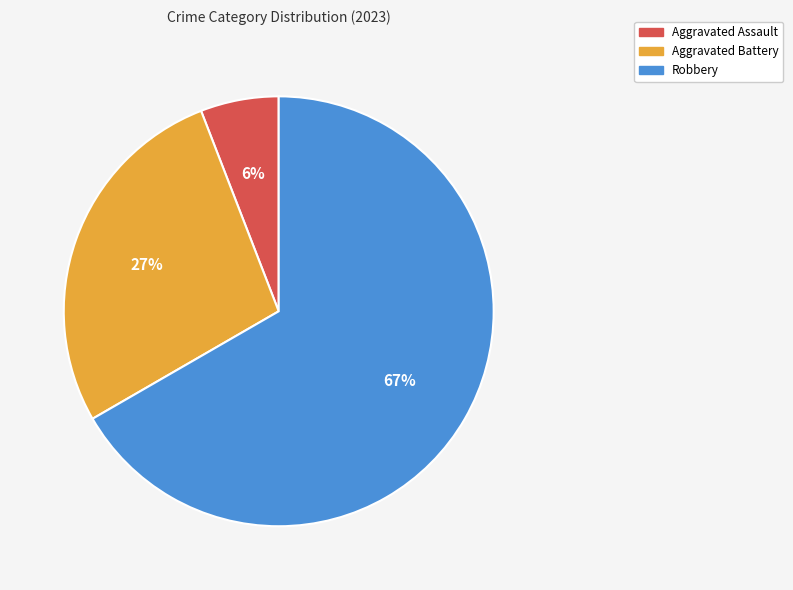

Is there any slice that represents more than half of the pie?

Yes